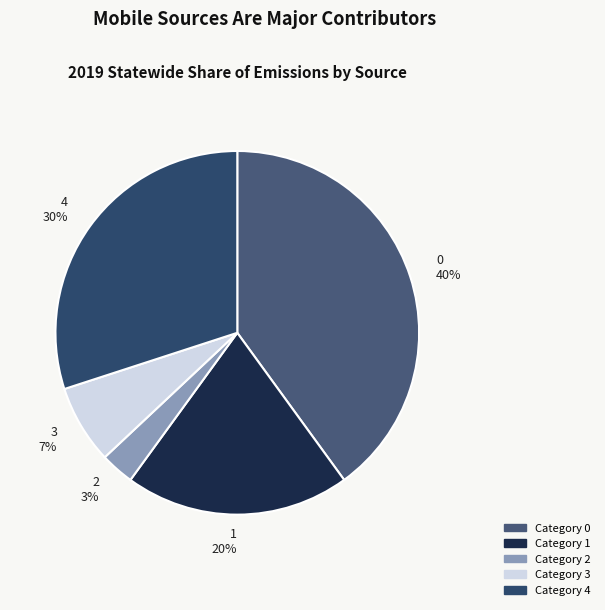

True or false: 4 accounts for 30% of the total.

True